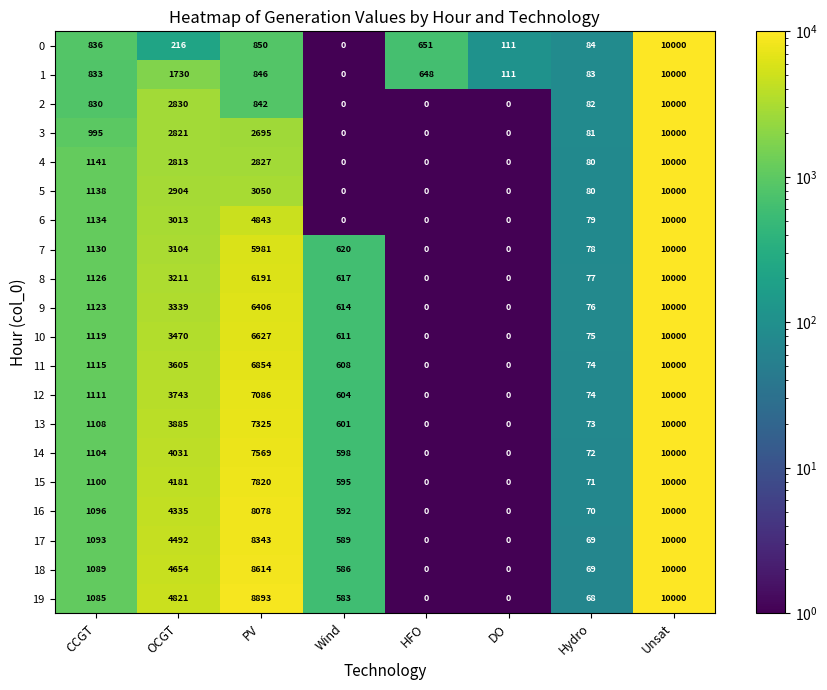

At which category is the sum across all series the highest?

Unsat